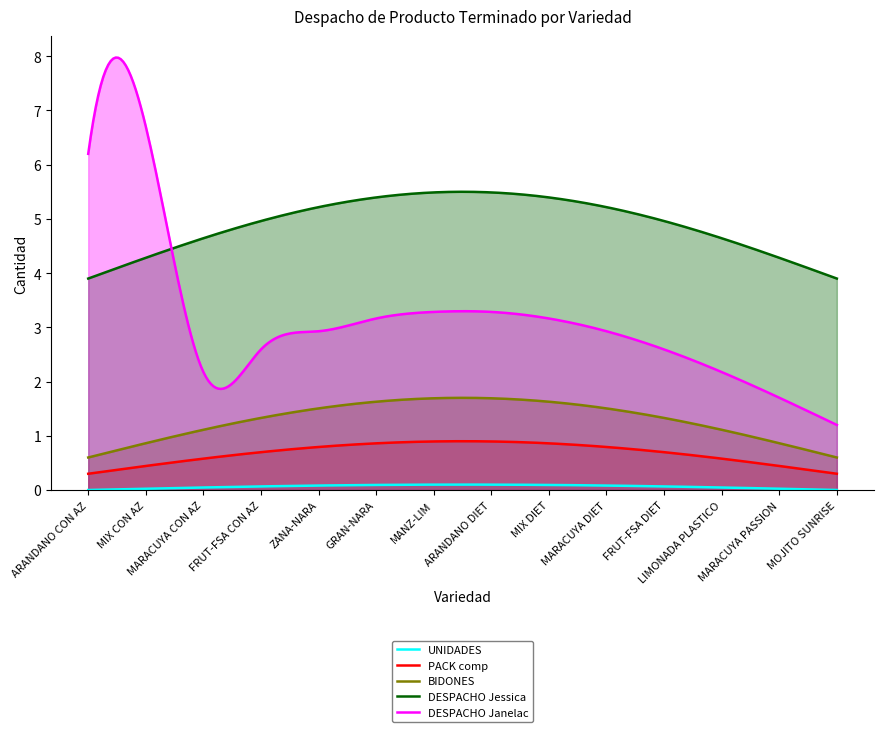

List the series in order of their peak value, highest first.

DESPACHO Janelac, DESPACHO Jessica, BIDONES, PACK comp, UNIDADES